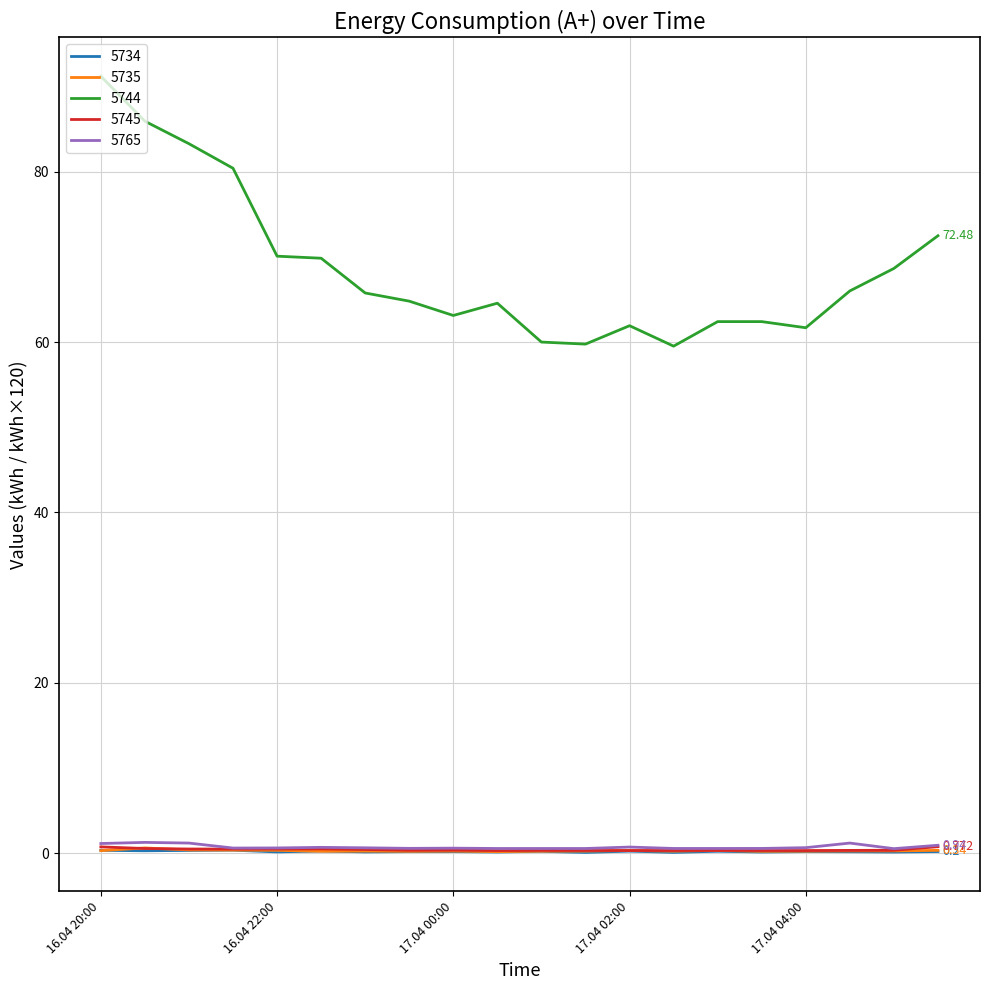

In 5765, how many points are higher than both neighbors (excluding endpoints)?

5